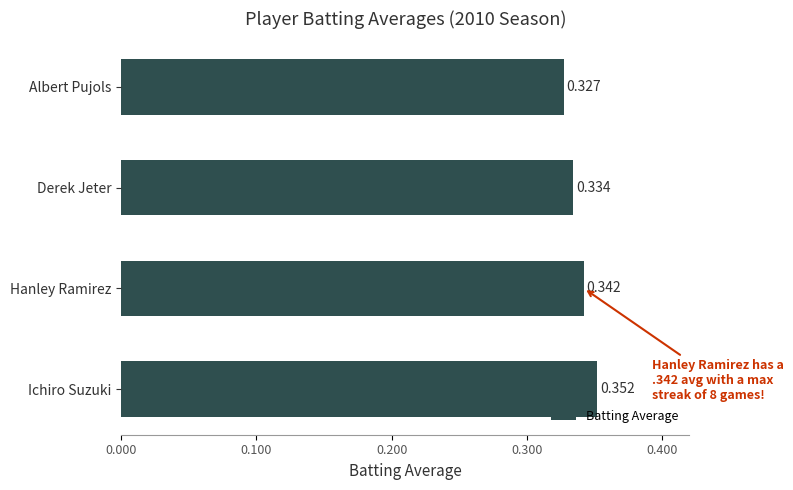

At which label is the value closest to 0?

Albert Pujols